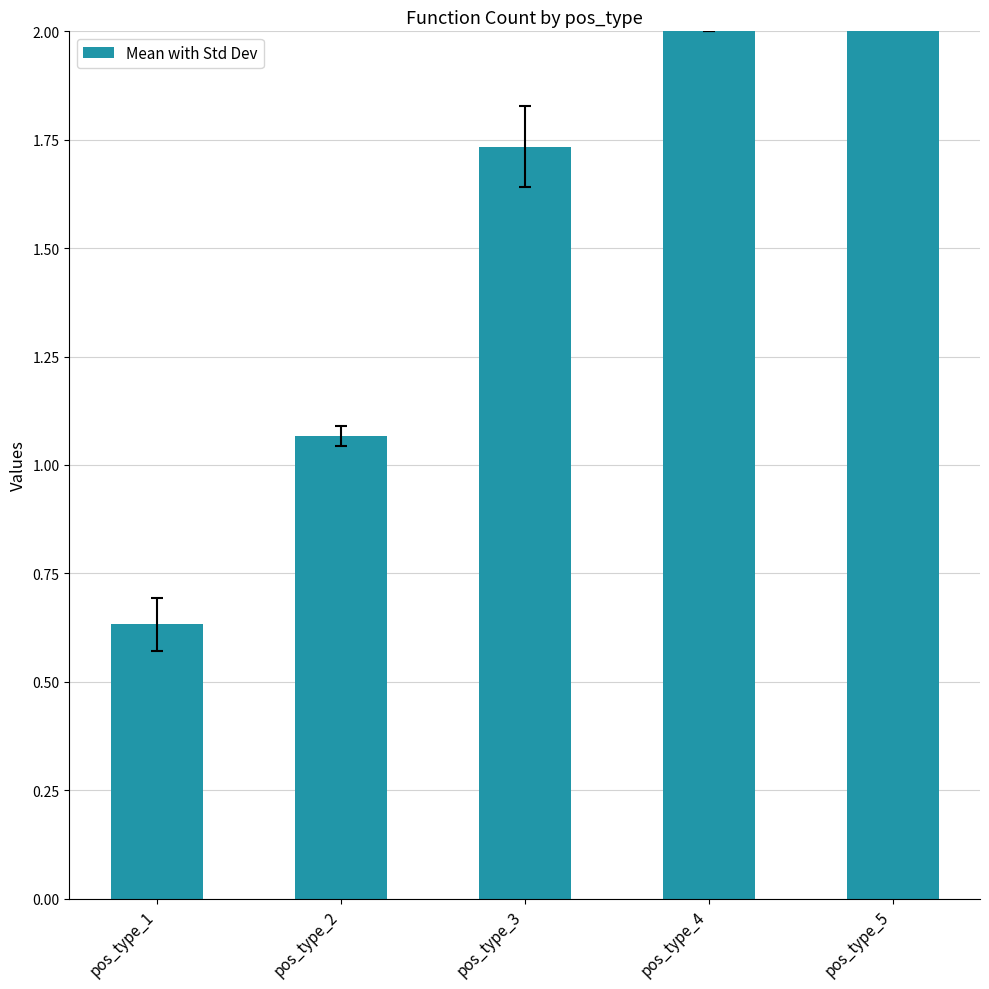

What is the ratio of the value at pos_type_5 to the value at pos_type_4?

1.3